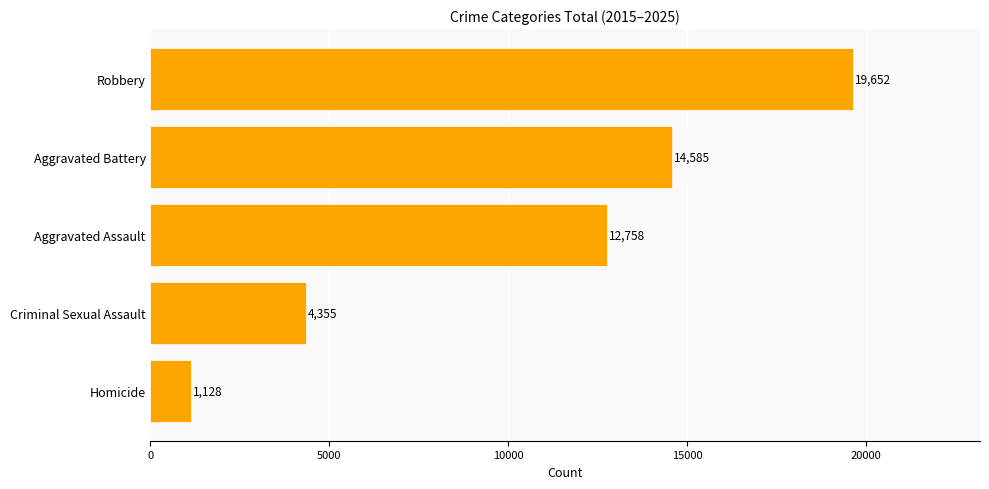

What is the approximate value at Criminal Sexual Assault, to the nearest 10?

4360